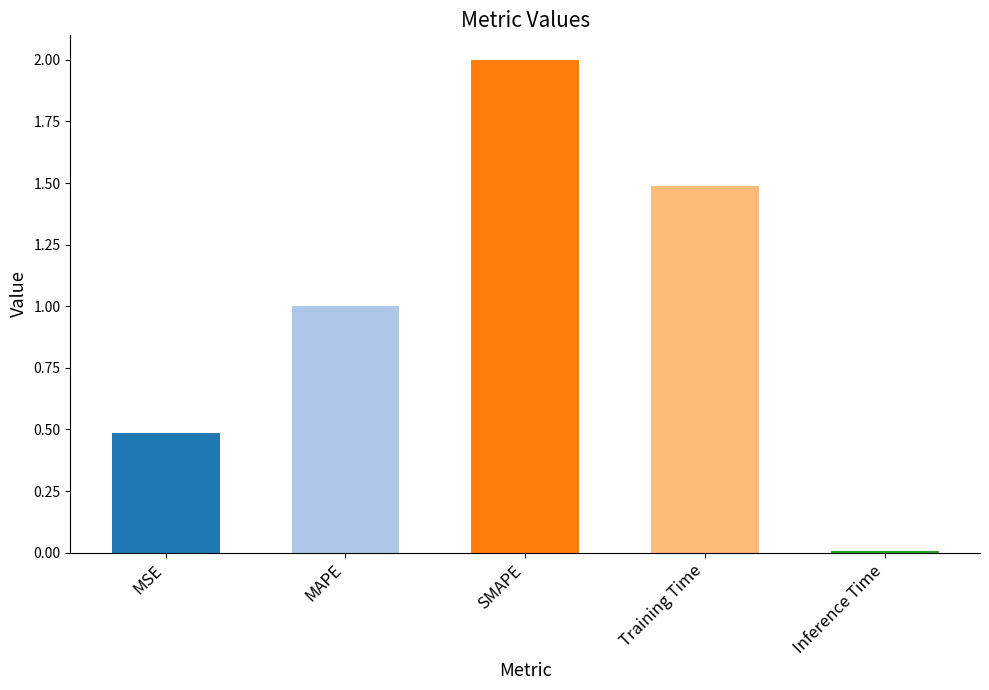

At which label is the value closest to 1?

MAPE